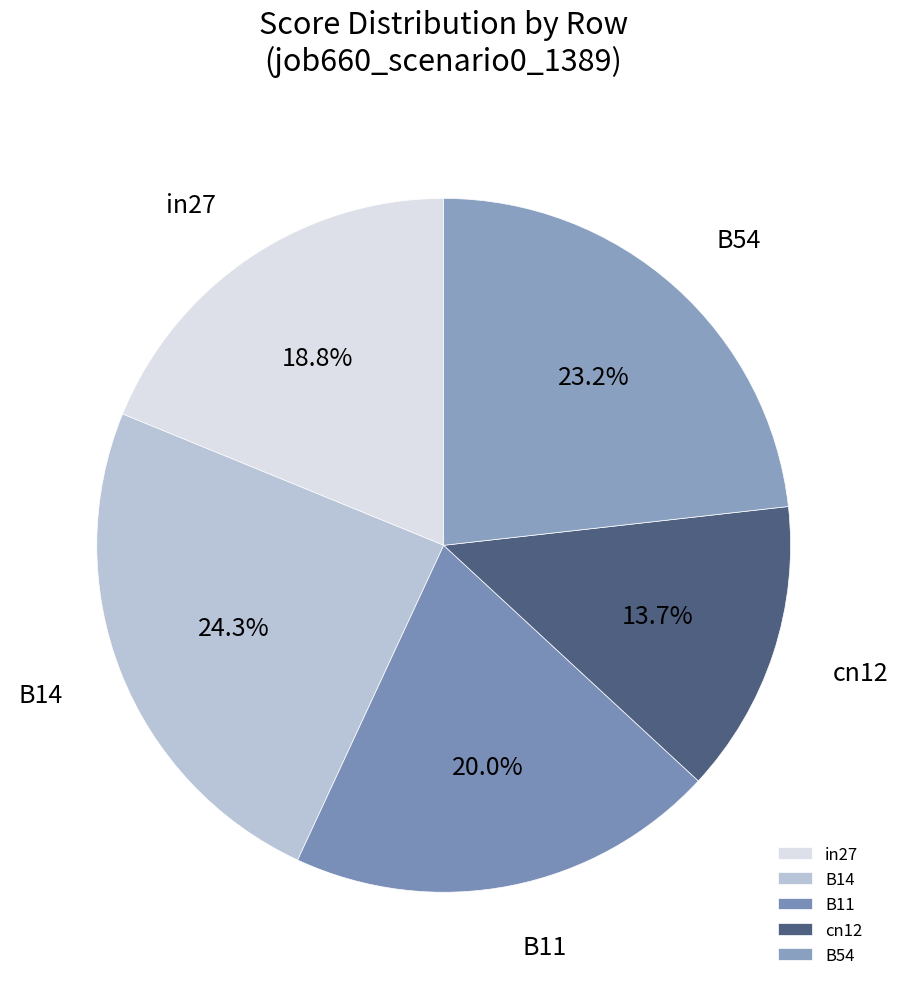

What percentage is the cn12 slice, to the nearest percent?

14%